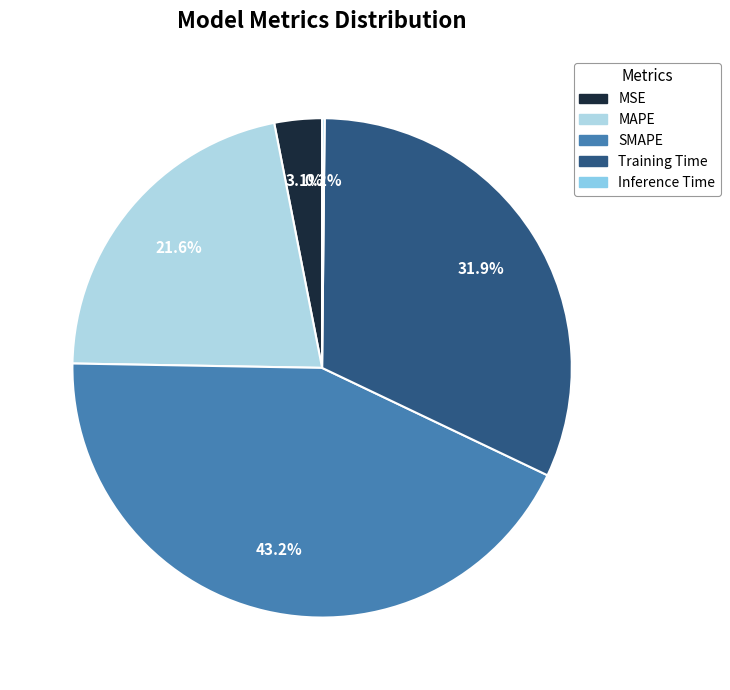

Rank the categories by value from lowest to highest.

Inference Time, MSE, MAPE, Training Time, SMAPE